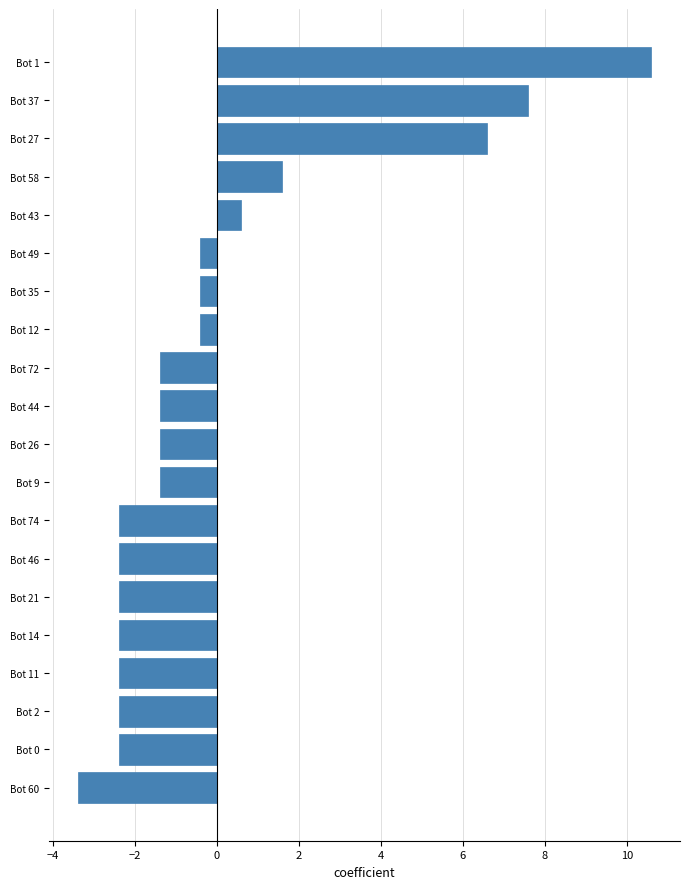

What is the label of the 6th bar from the top?

Bot 49